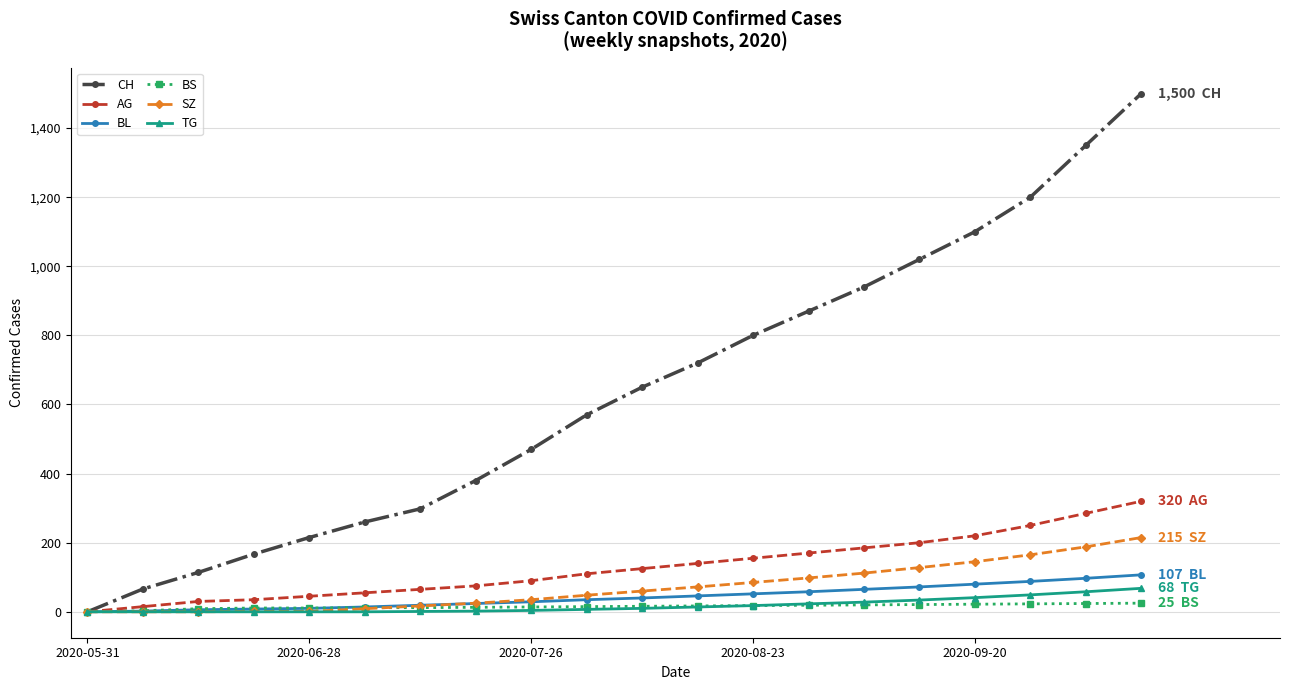

What is the maximum value shown in the chart?

1500